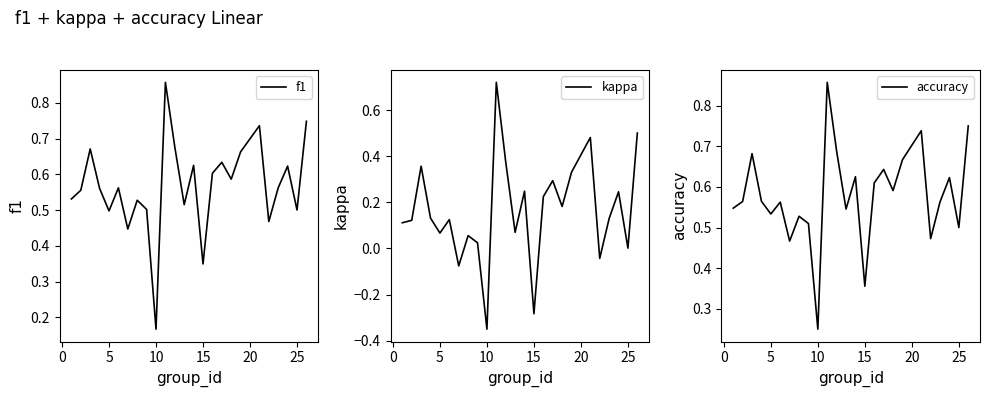

At which label is f1 closest to 0?

10